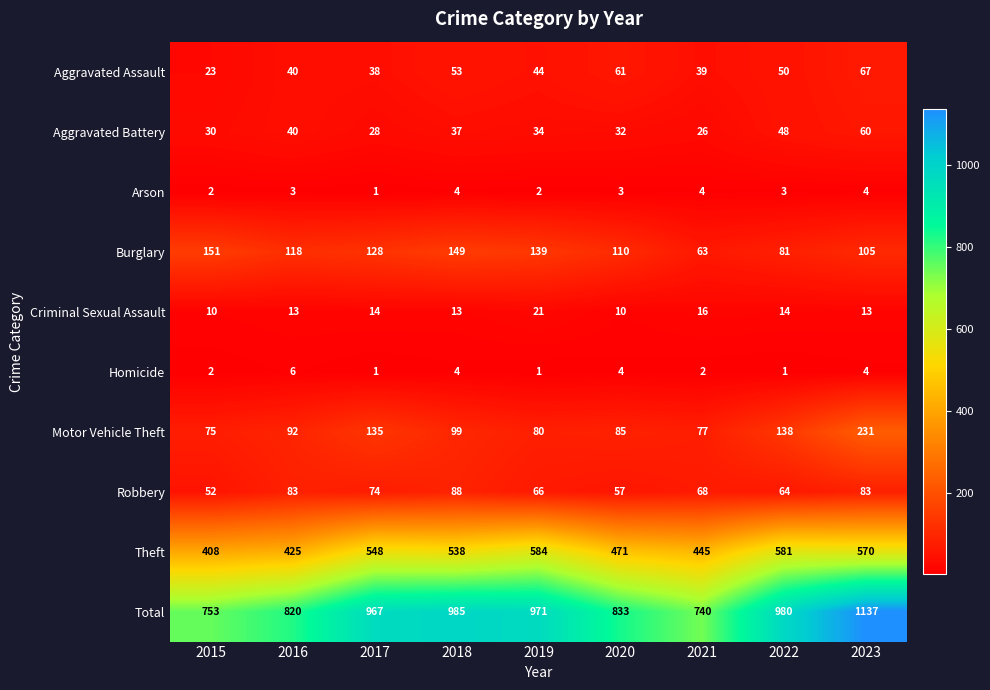

How many data points does each series have?

9